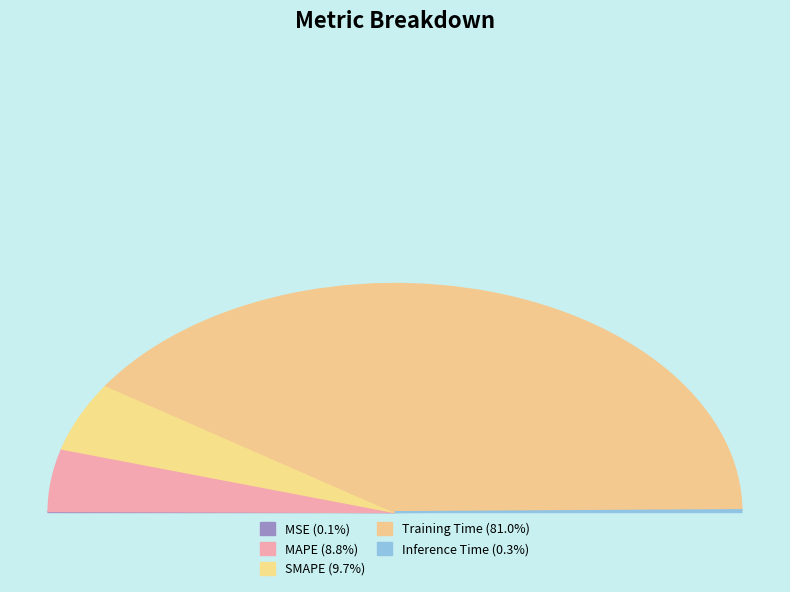

Count the number of slices in the pie.

5